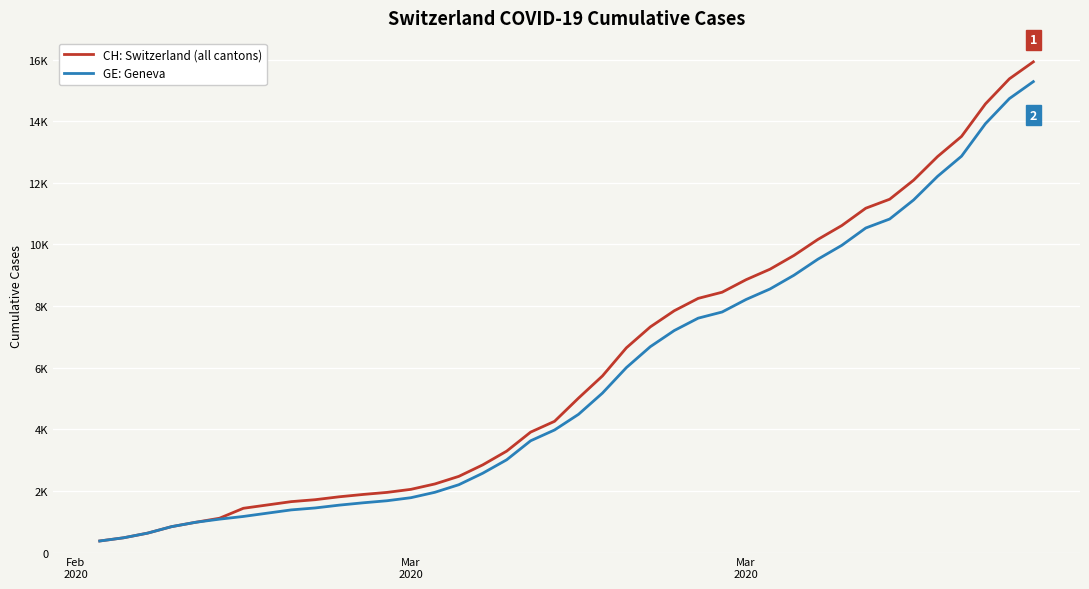

True or false: GE: Geneva and CH: Switzerland (all cantons) intersect in this chart.

False